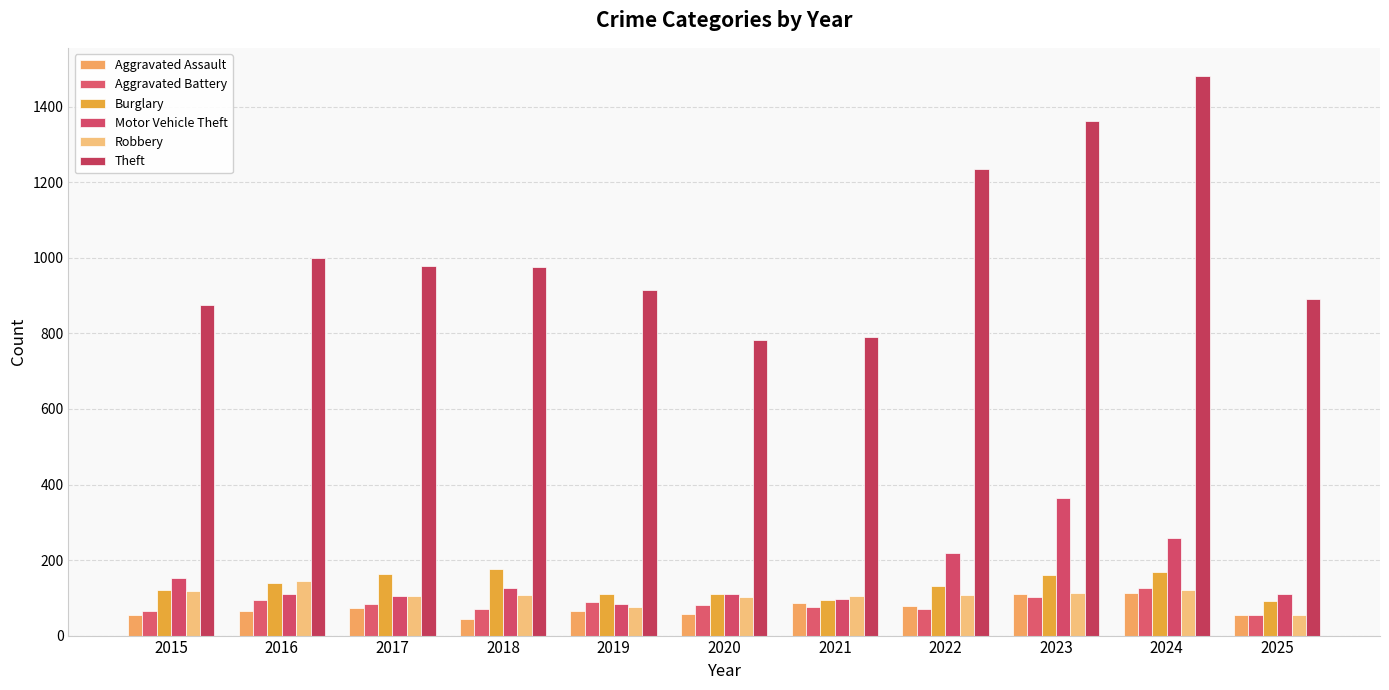

Which category has the lowest value across all series?

2018